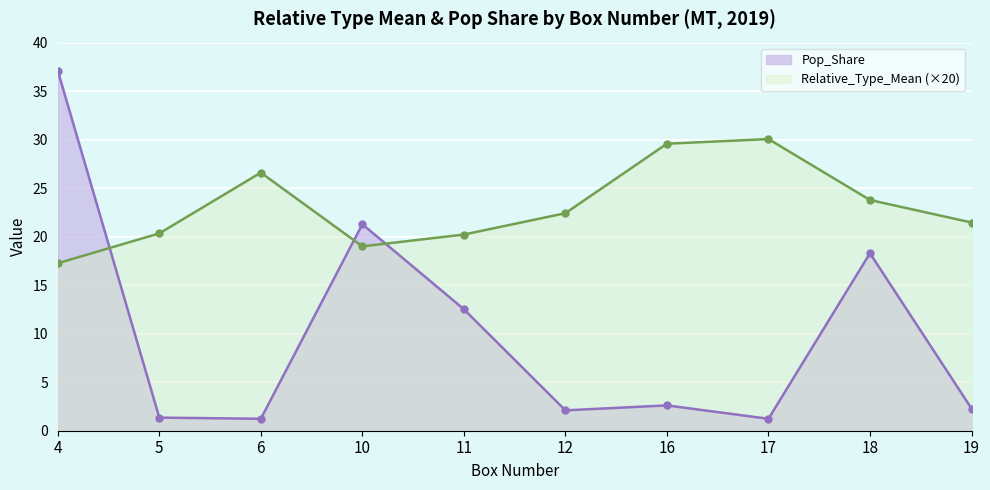

At which label is Relative_Type_Mean (×20) closest to 23?

12